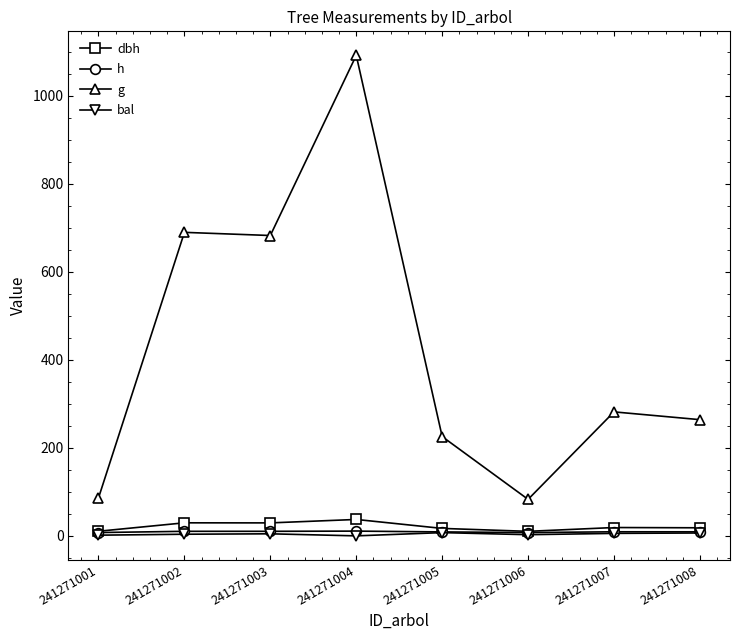

True or false: h has more than 1 points higher than both neighbors.

True